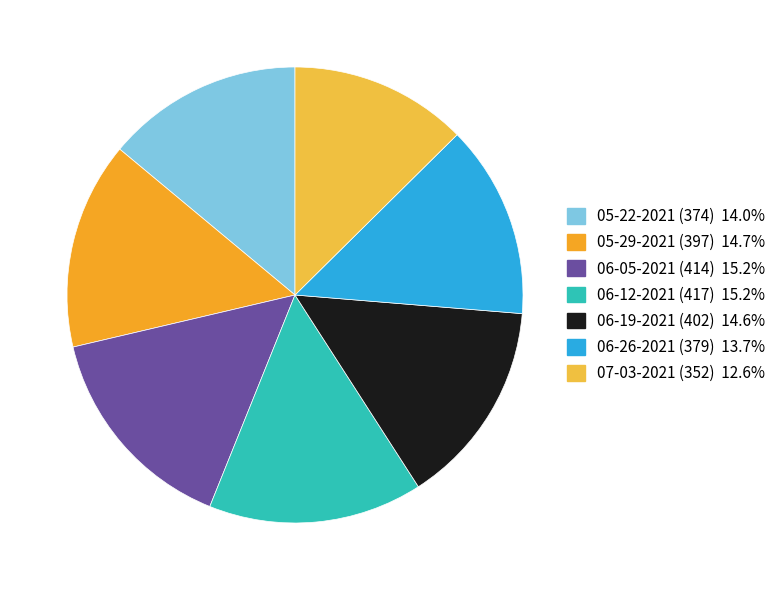

Between 06-19-2021 (402) and 05-22-2021 (374), which is larger?

06-19-2021 (402)